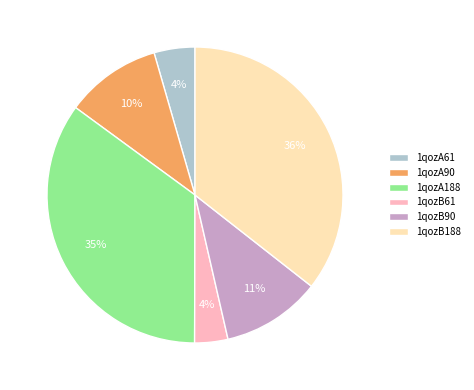

Which has a higher value, 1qozB188 or 1qozA90?

1qozB188